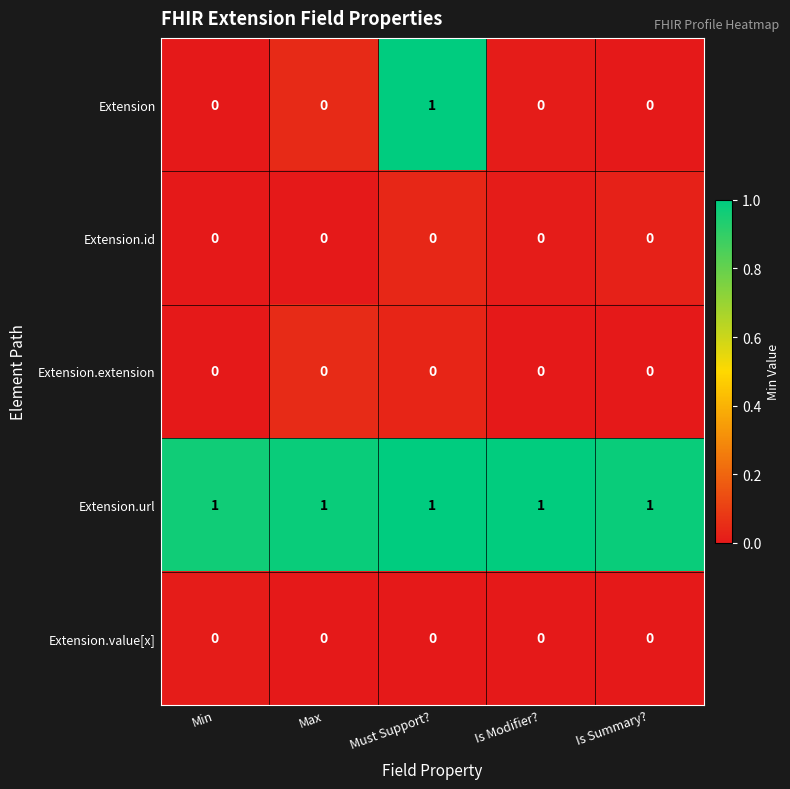

What is the difference between the highest and lowest values at Must Support??

1